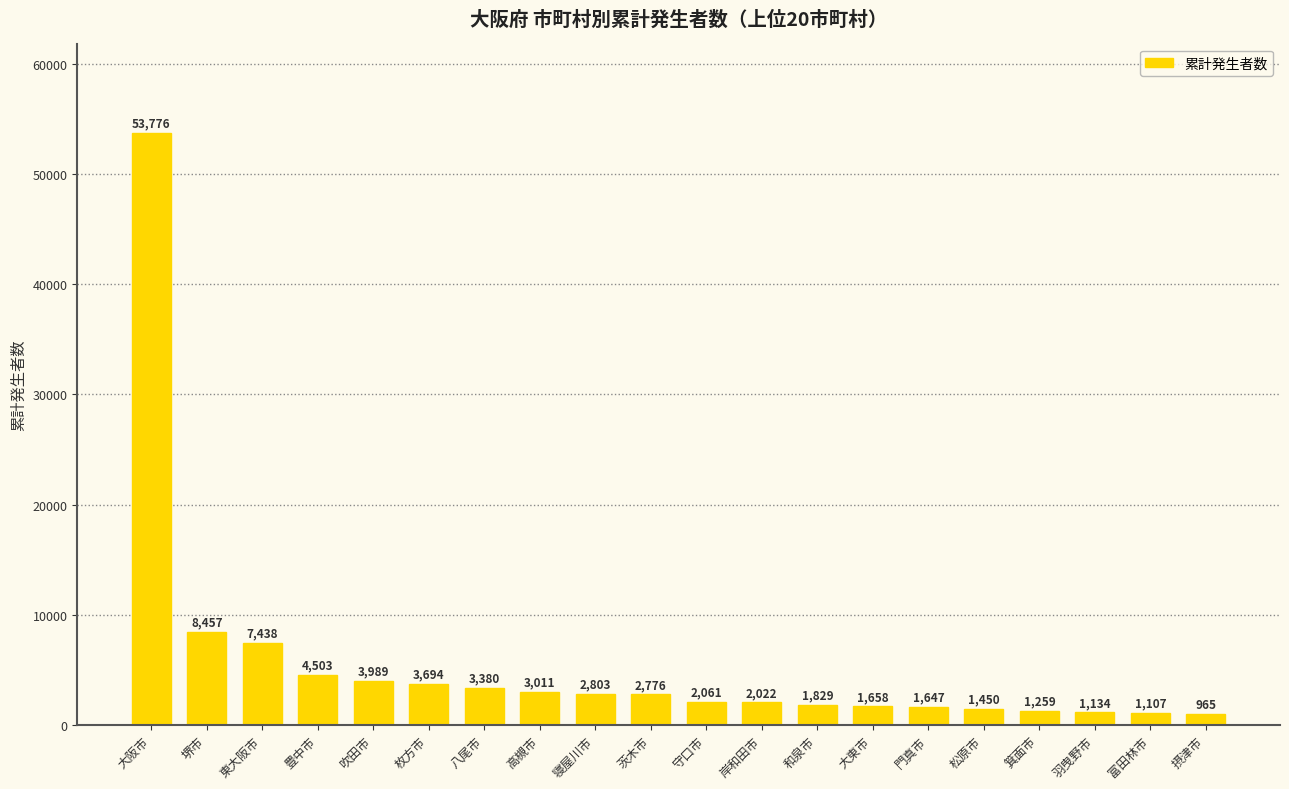

Reading right to left, transcribe all the data shown in this chart.

965	1107	1134	1259	1450	1647	1658	1829	2022	2061	2776	2803	3011	3380	3694	3989	4503	7438	8457	53776